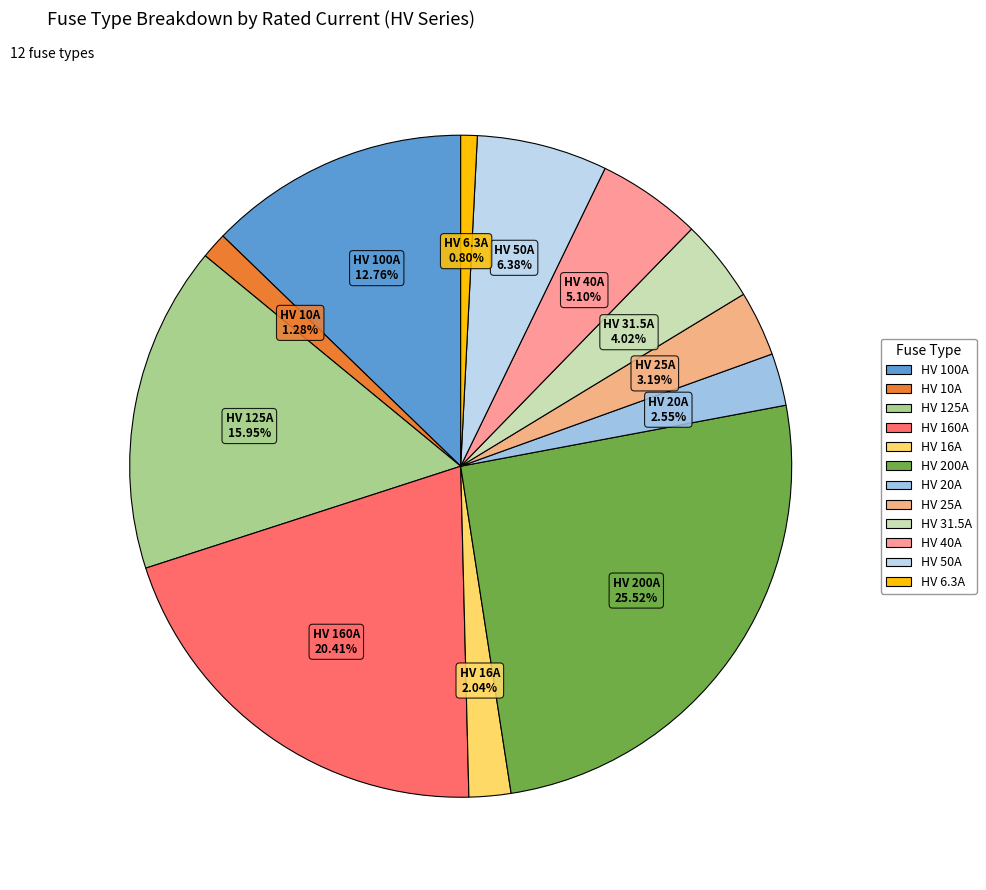

To the nearest percent, what is the difference between the largest and smallest slice percentages?

25%